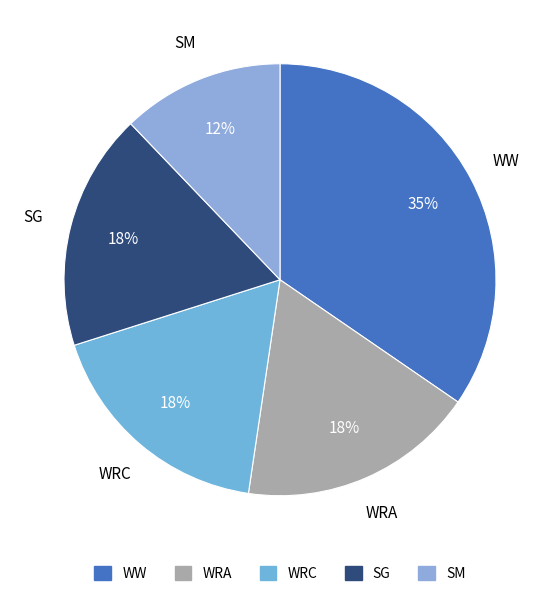

To the nearest percent, what percentage of the pie is WRA?

18%